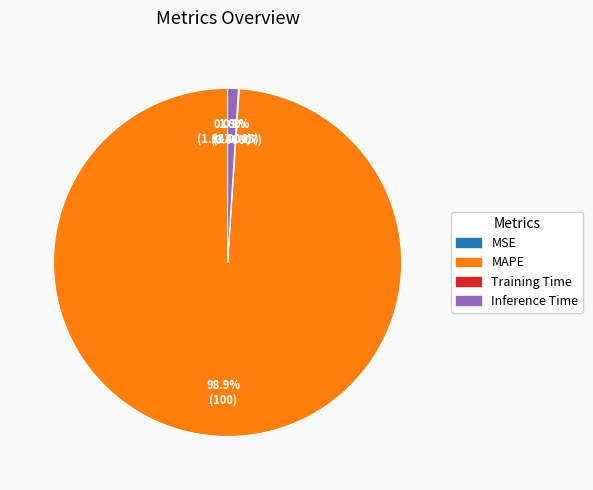

Does any single category account for the majority?

Yes